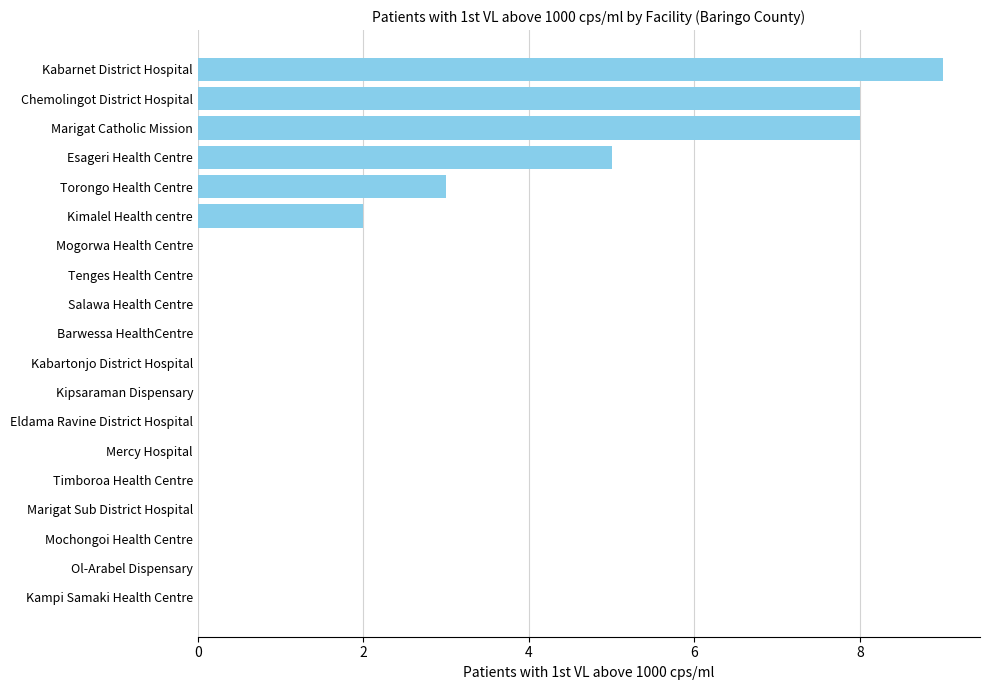

What is the average value?

2